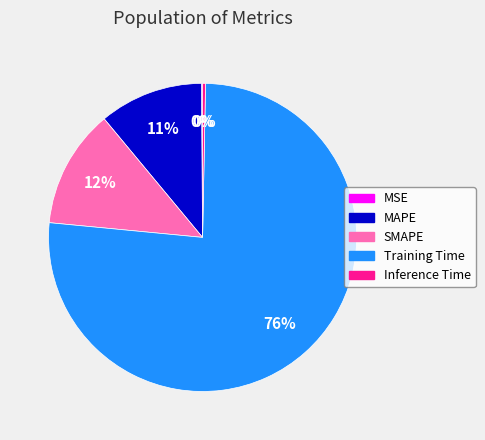

Does any single category account for the majority?

Yes